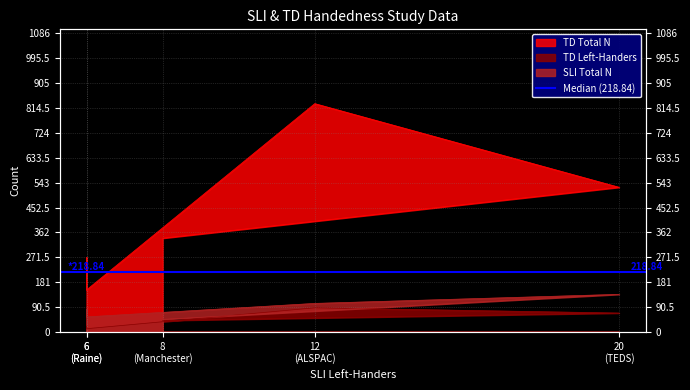

The value of SLI Total N at 8 (Manchester) is 15. True or false?

False